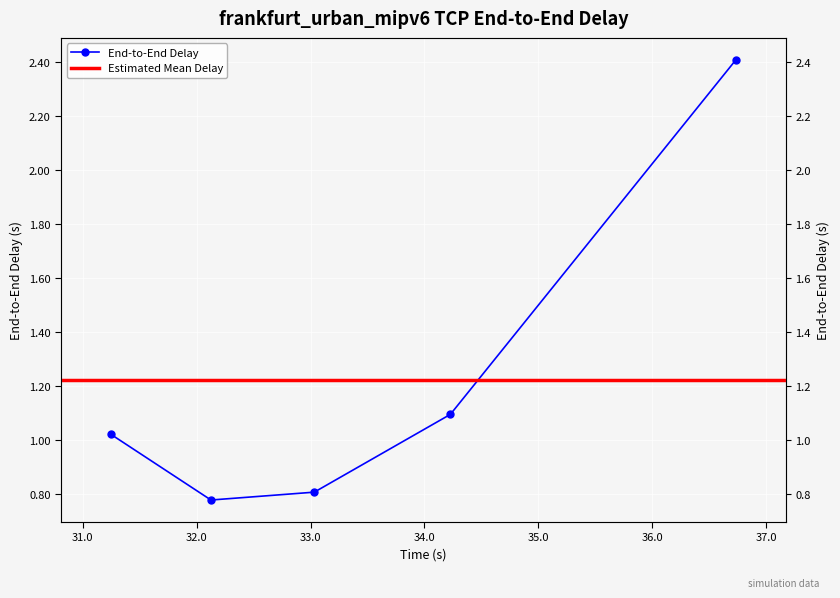

Reading right to left, list all the values displayed in this chart.

2.4	1.1	0.8	0.8	1.0